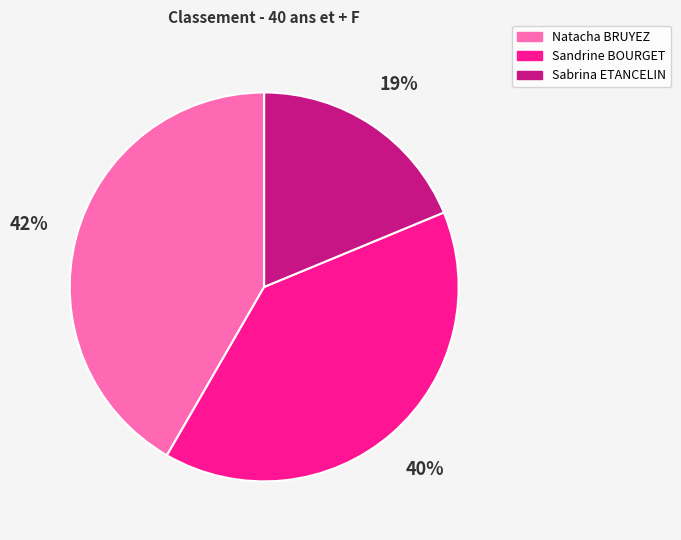

Is there any slice that represents more than half of the pie?

No